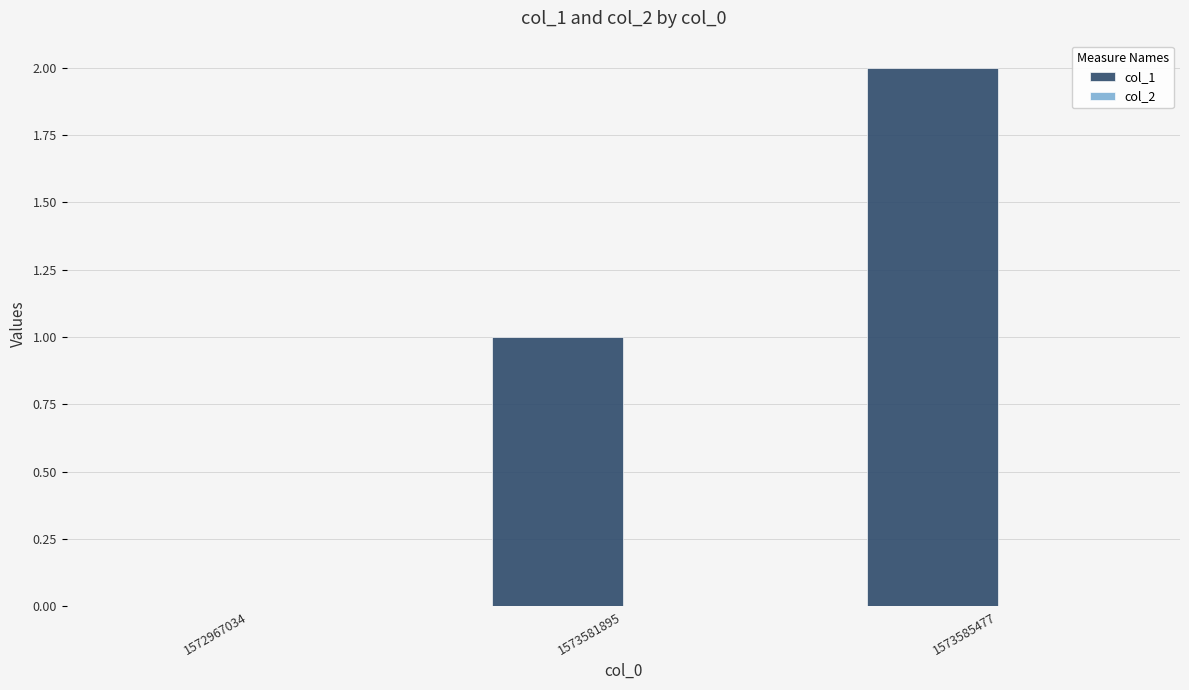

What is the change in value from 1572967034 to 1573585477?

+2